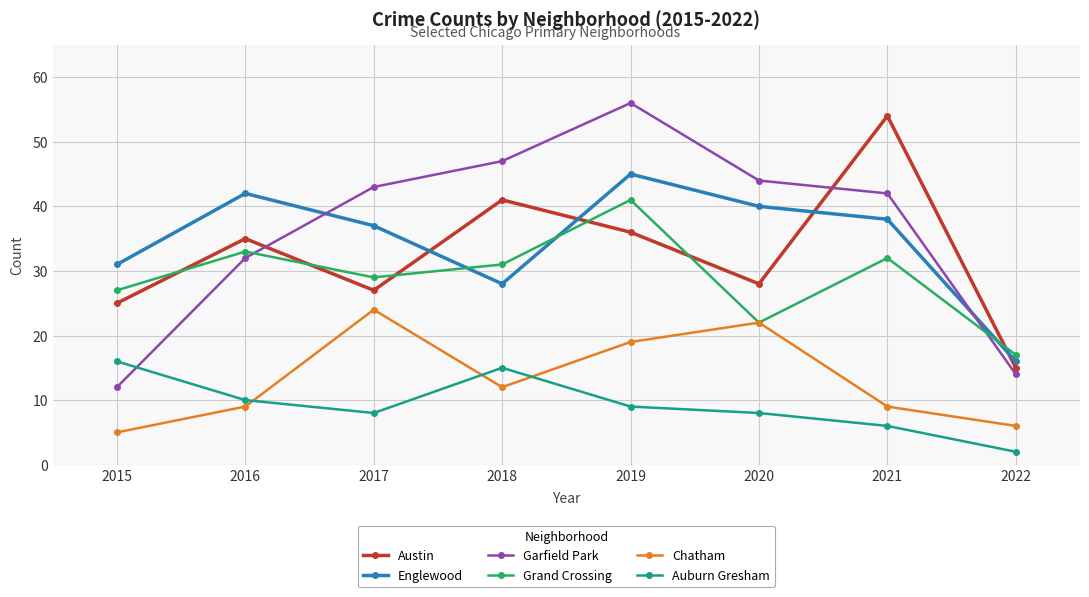

What is the greatest value displayed?

56